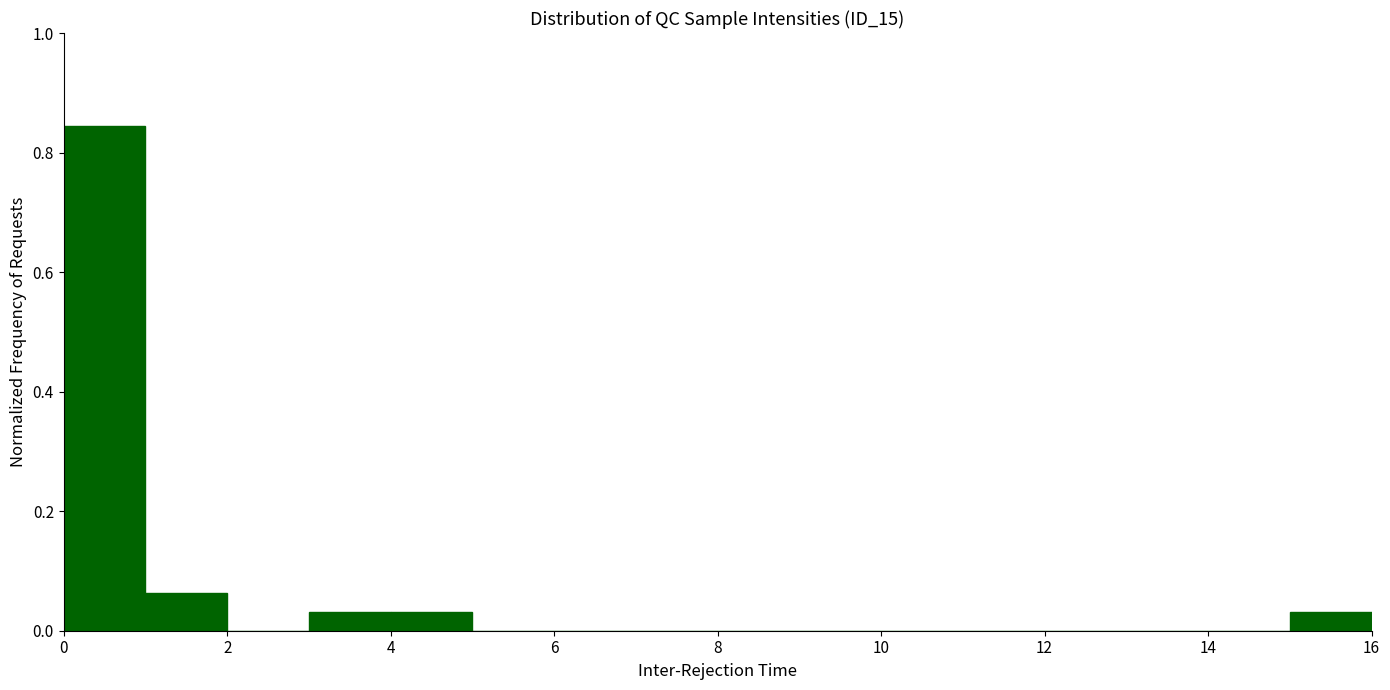

Reading left to right, list every bar in this chart as the range it spans on the x-axis followed by its height. The values are not printed on the chart, so give them approximately, as read against the axis.

0 to 1: 0.84
1 to 2: 0.06
2 to 3: 0
3 to 4: 0.04
4 to 5: 0.04
5 to 6: 0
6 to 7: 0
7 to 8: 0
8 to 9: 0
9 to 10: 0
10 to 11: 0
11 to 12: 0
12 to 13: 0
13 to 14: 0
14 to 15: 0
15 to 16: 0.04